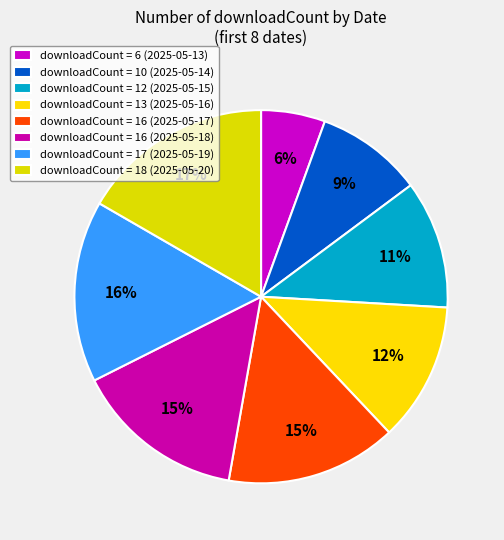

What is the largest slice in the pie chart?

2025-05-20